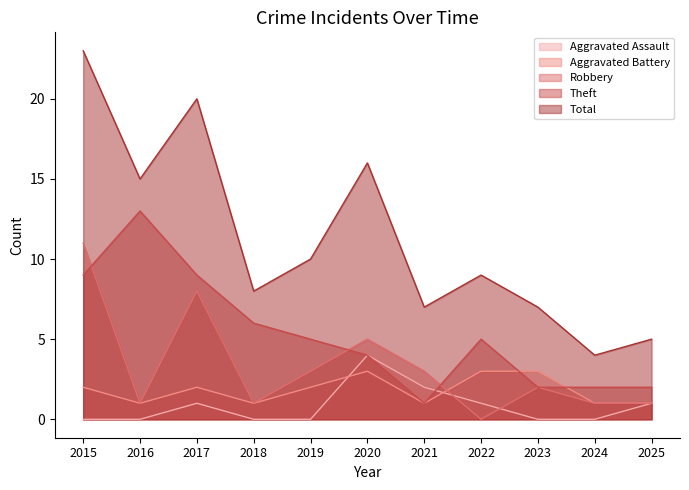

At which category is the sum across all series the highest?

2015